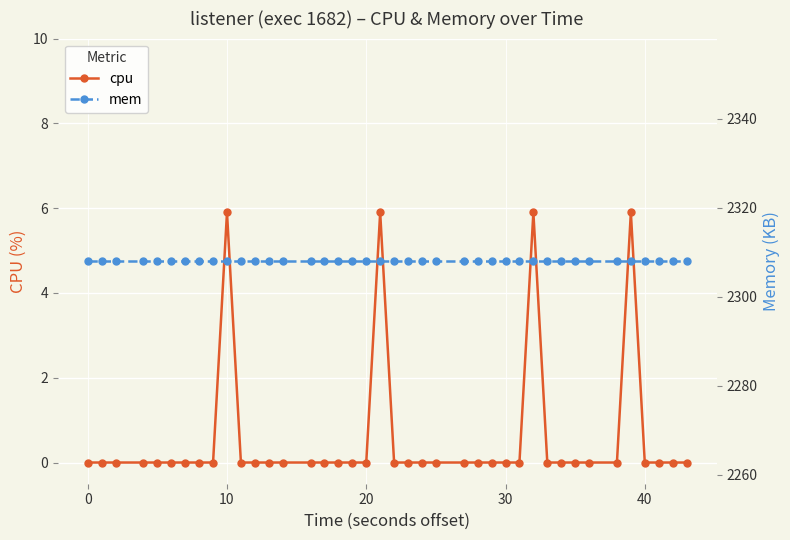

The cpu series shows -3.5 at 20. True or false?

False